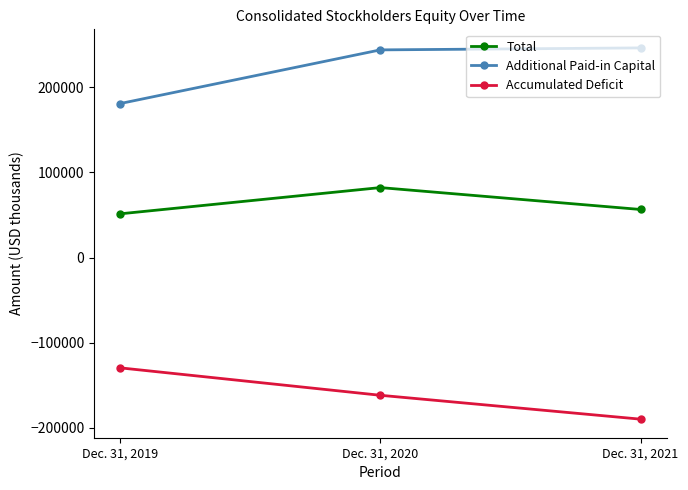

Reading right to left, transcribe all the data shown in this chart.

Total: Dec. 31, 2021=56470	Dec. 31, 2020=82170	Dec. 31, 2019=51365
Additional Paid-in Capital: Dec. 31, 2021=246166	Dec. 31, 2020=243830	Dec. 31, 2019=180818
Accumulated Deficit: Dec. 31, 2021=-189698	Dec. 31, 2020=-161664	Dec. 31, 2019=-129455